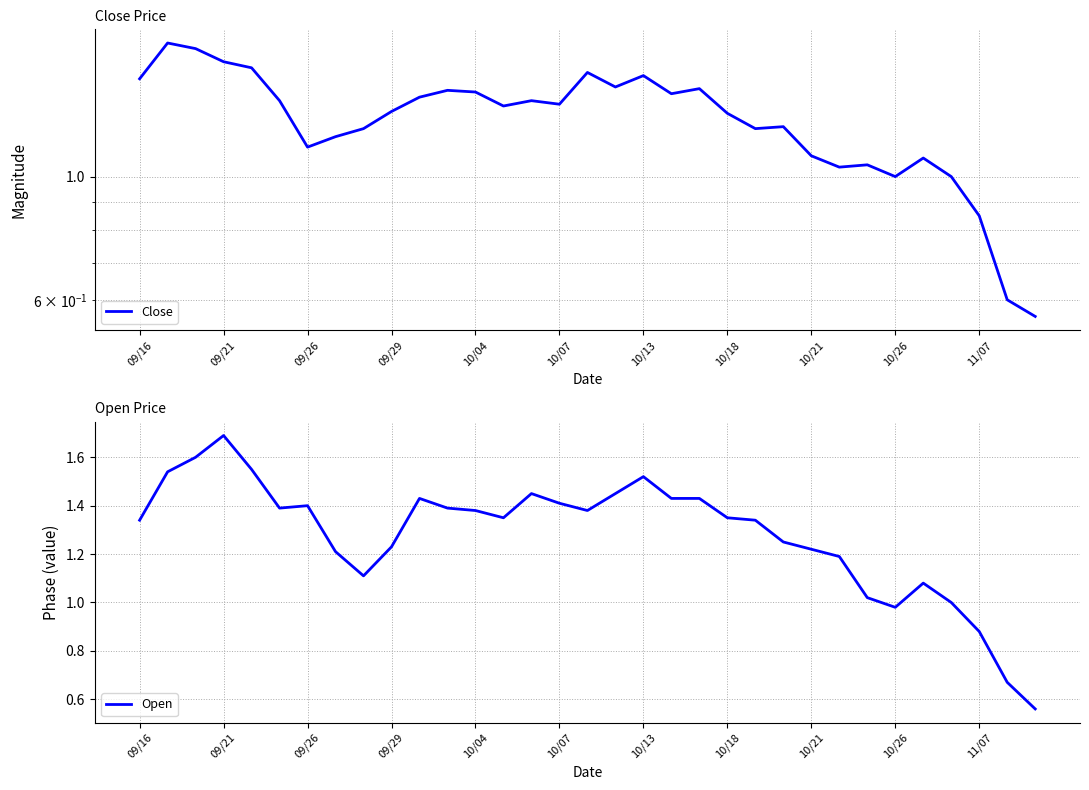

The Open series shows 2.1 at 10/18. True or false?

False